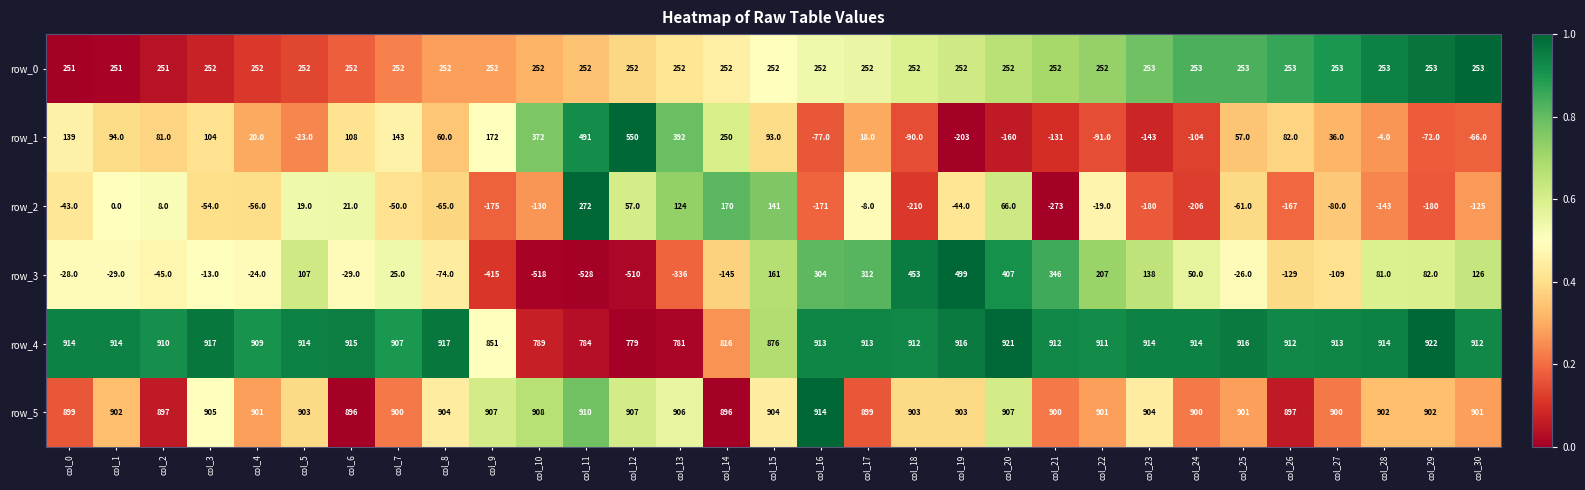

What is the sum of the row_5 values at col_21 and col_10?

1808